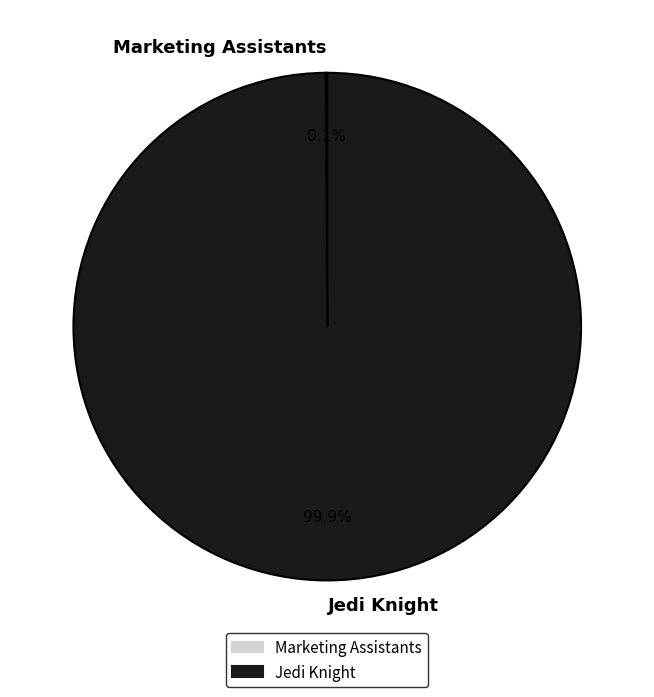

What is the largest slice in the pie chart?

Jedi Knight